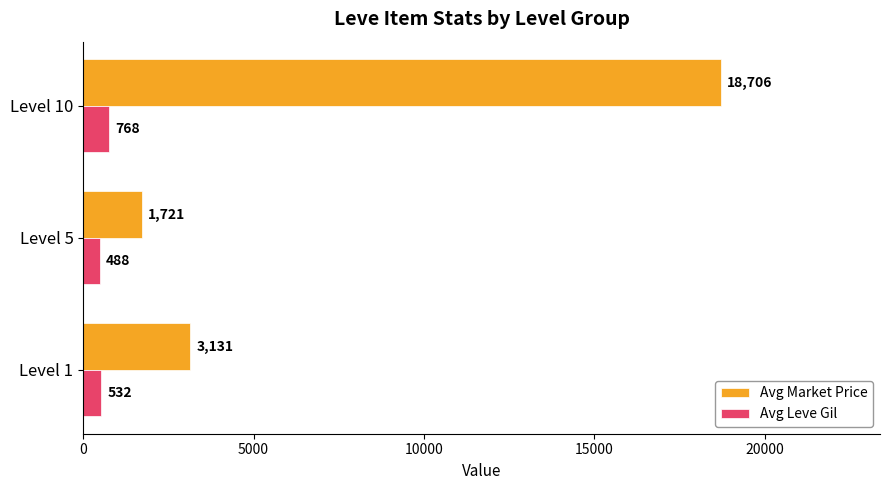

Is it true that Avg Market Price equals 3131.3 at Level 1?

True